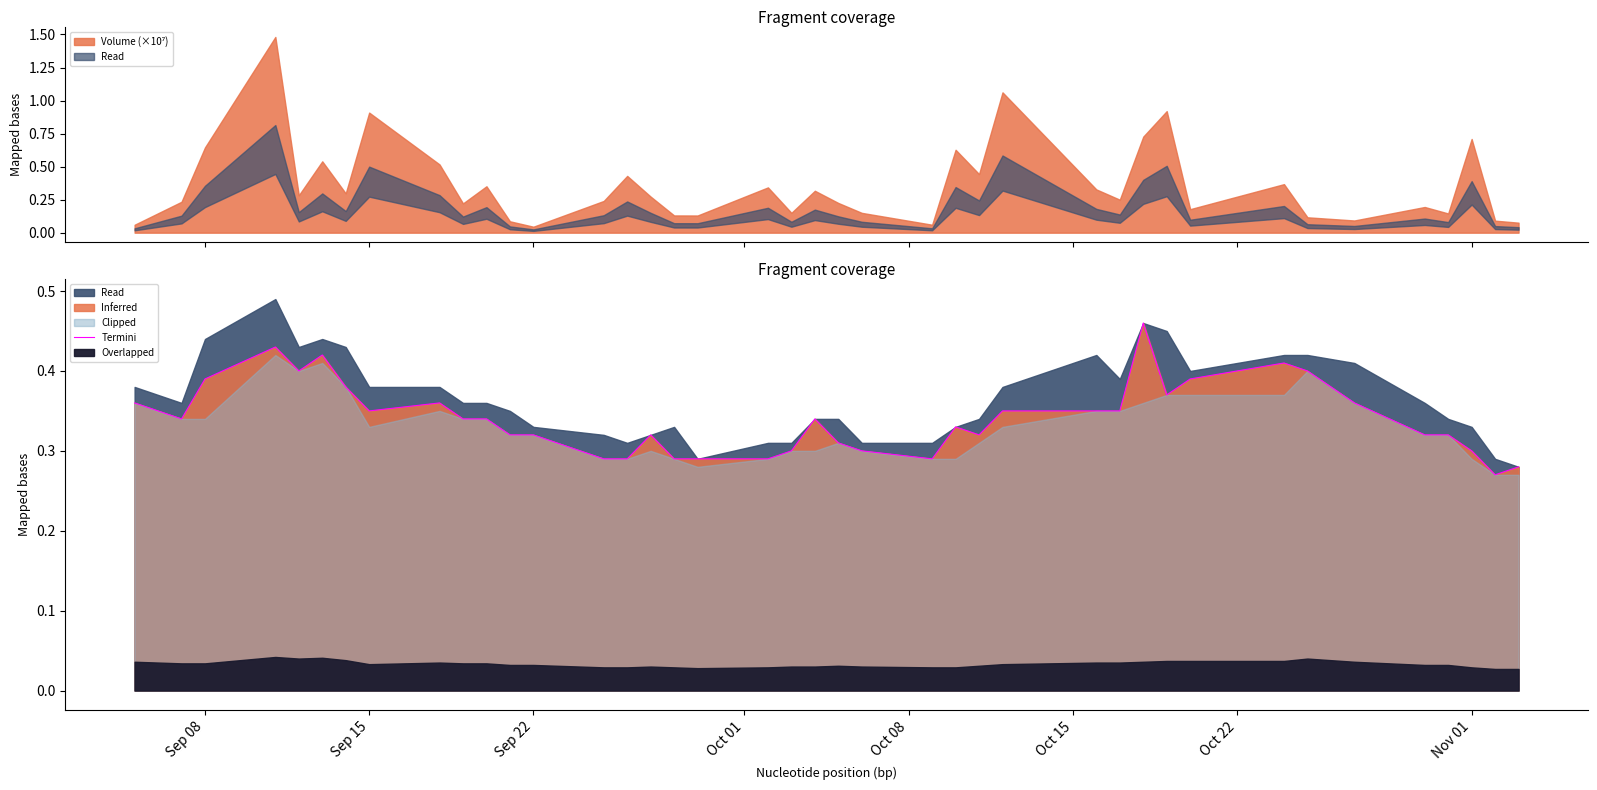

Reading left to right, extract all data points from this chart.

0.4	0.3	0.4	0.4	0.4	0.4	0.4	0.3	0.4	0.3	0.3	0.3	0.3	0.3	0.3	0.3	0.3	0.3	0.3	0.3	0.3	0.3	0.3	0.3	0.3	0.3	0.3	0.3	0.3	0.5	0.4	0.4	0.4	0.4	0.4	0.3	0.3	0.3	0.3	0.3